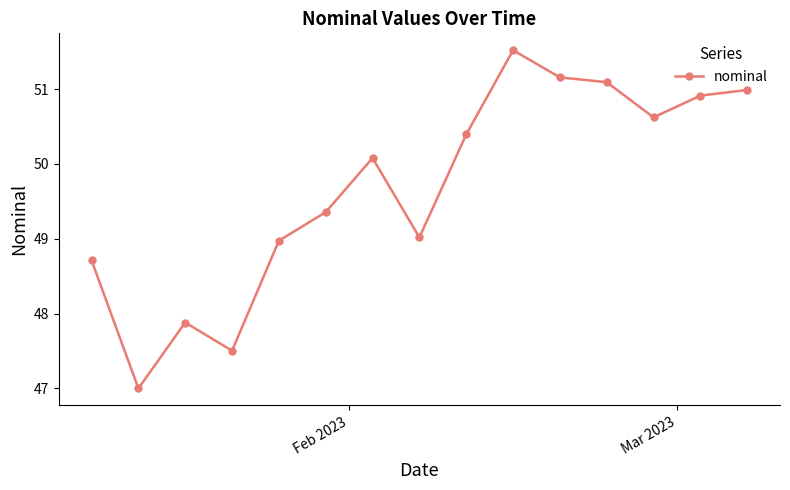

What is the difference between the maximum and minimum values?

4.5